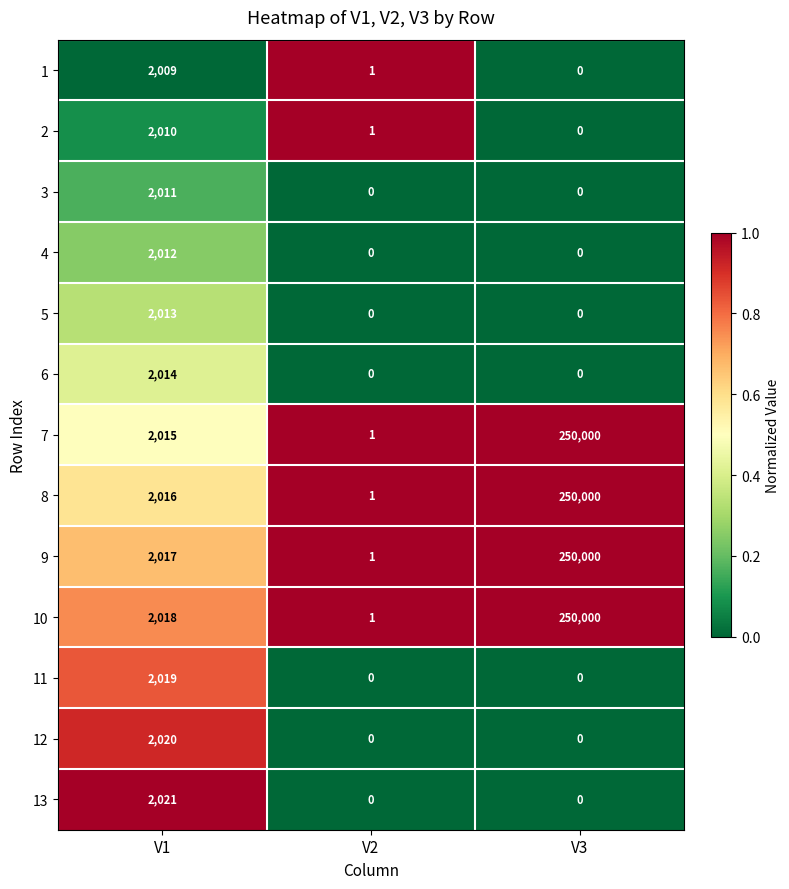

At which category is the sum across all series the highest?

V3